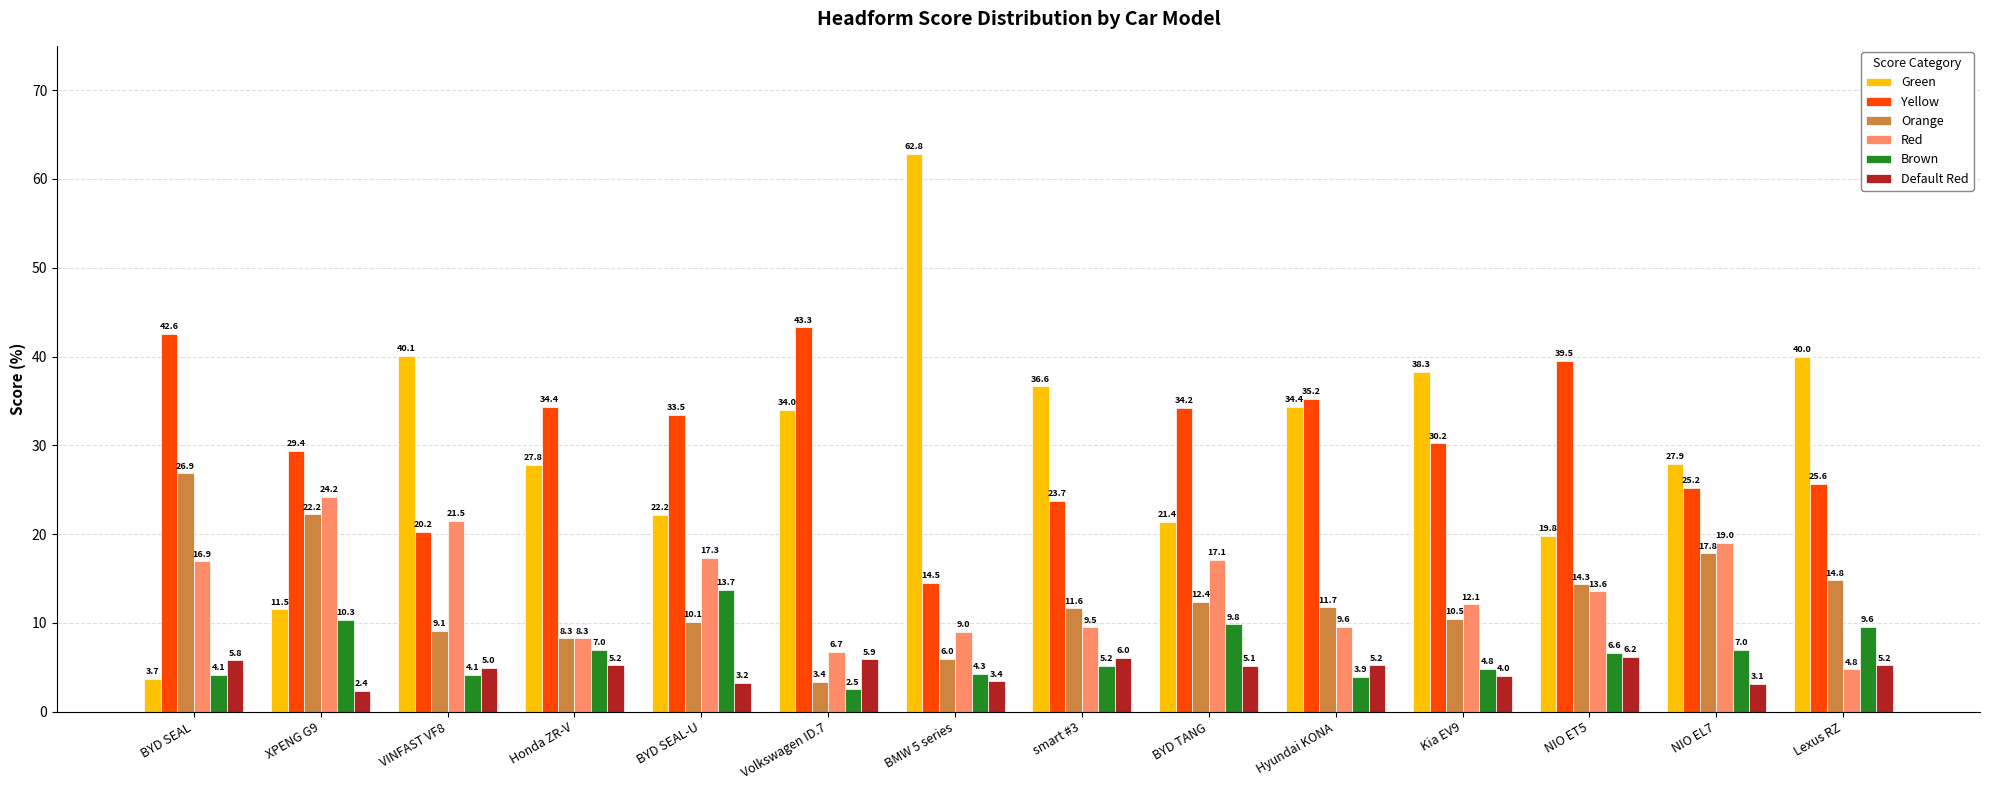

Read the Orange value at NIO ET5.

14.3